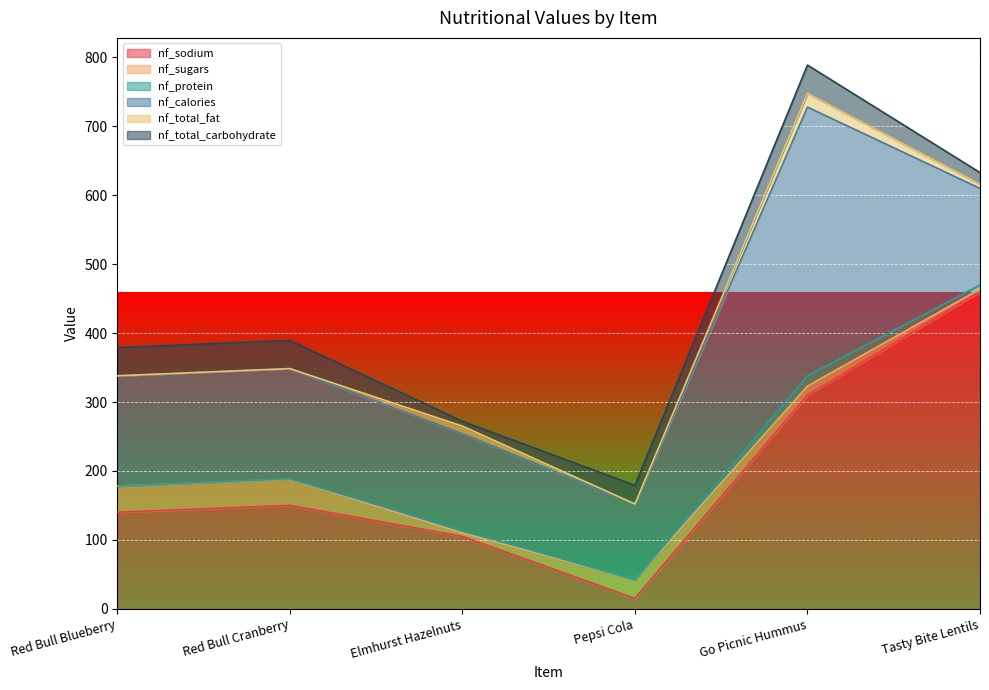

Count the number of categories in the chart.

6